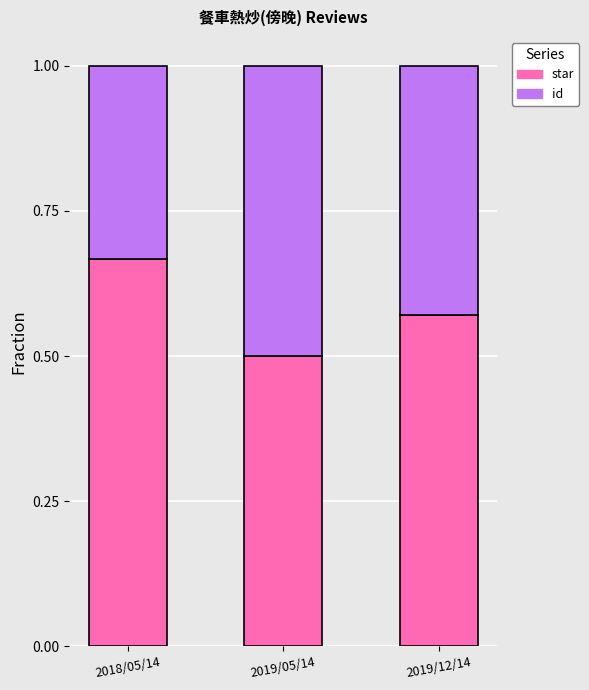

True or false: star has a value of 0.9 at 2019/12/14.

False